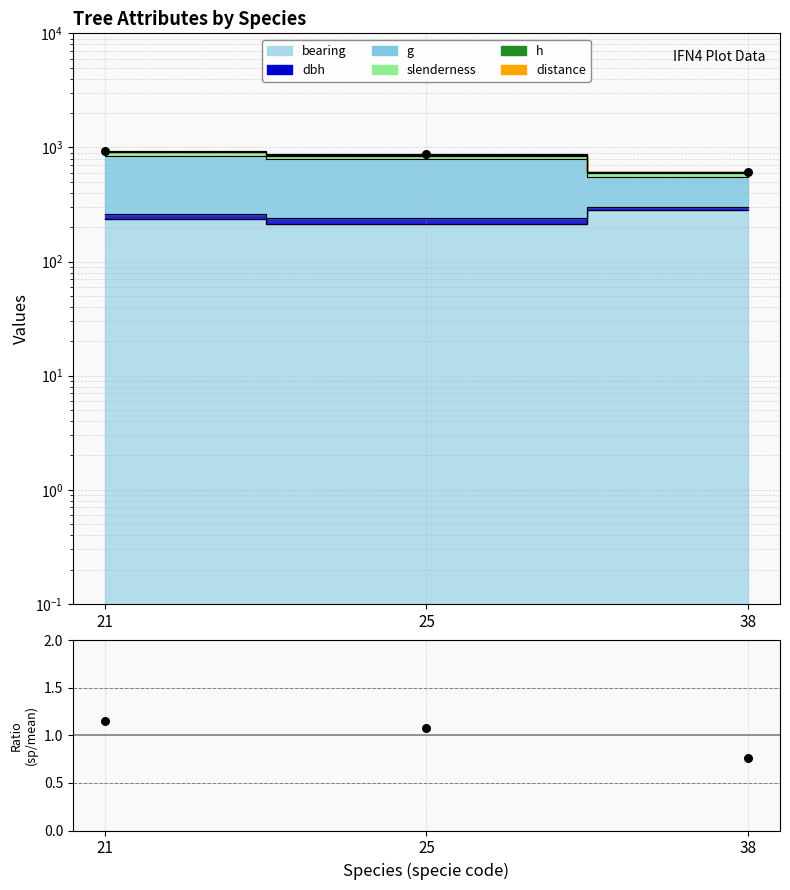

What is the total value across all series at 38?

616.3